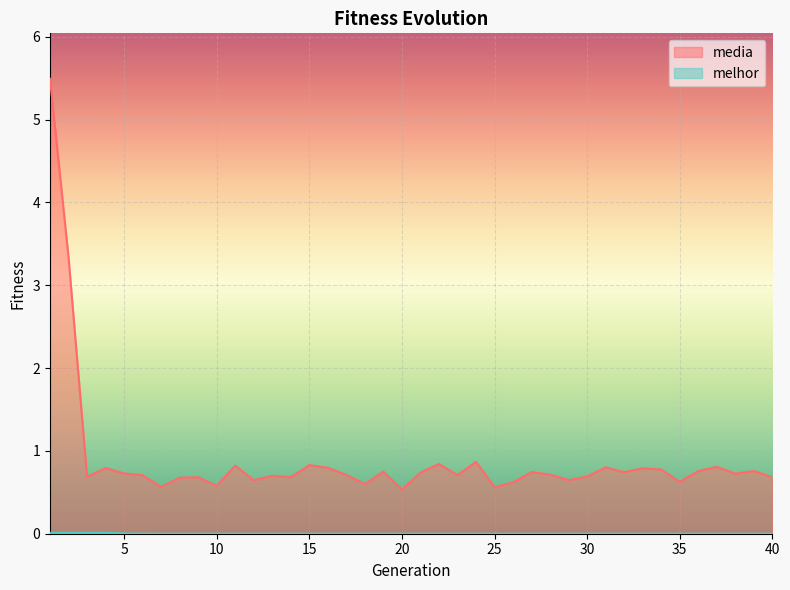

At which label is melhor closest to 0?

21